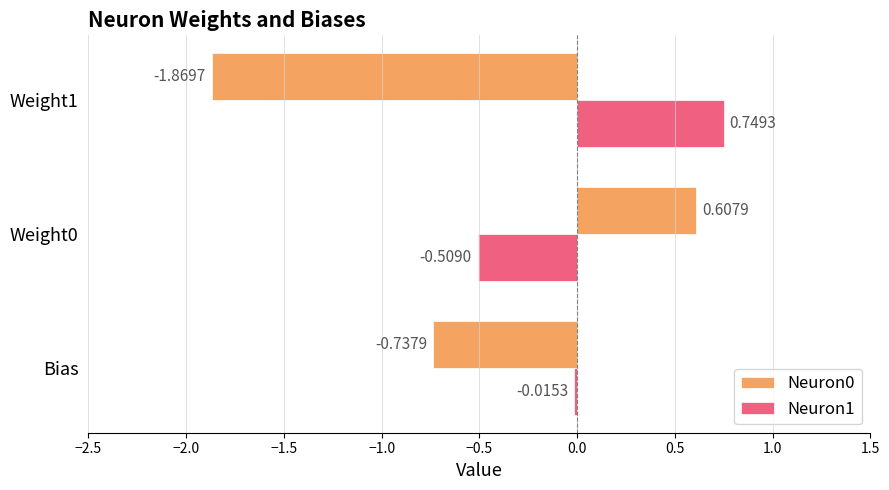

At which label is Neuron1 closest to 0?

Bias